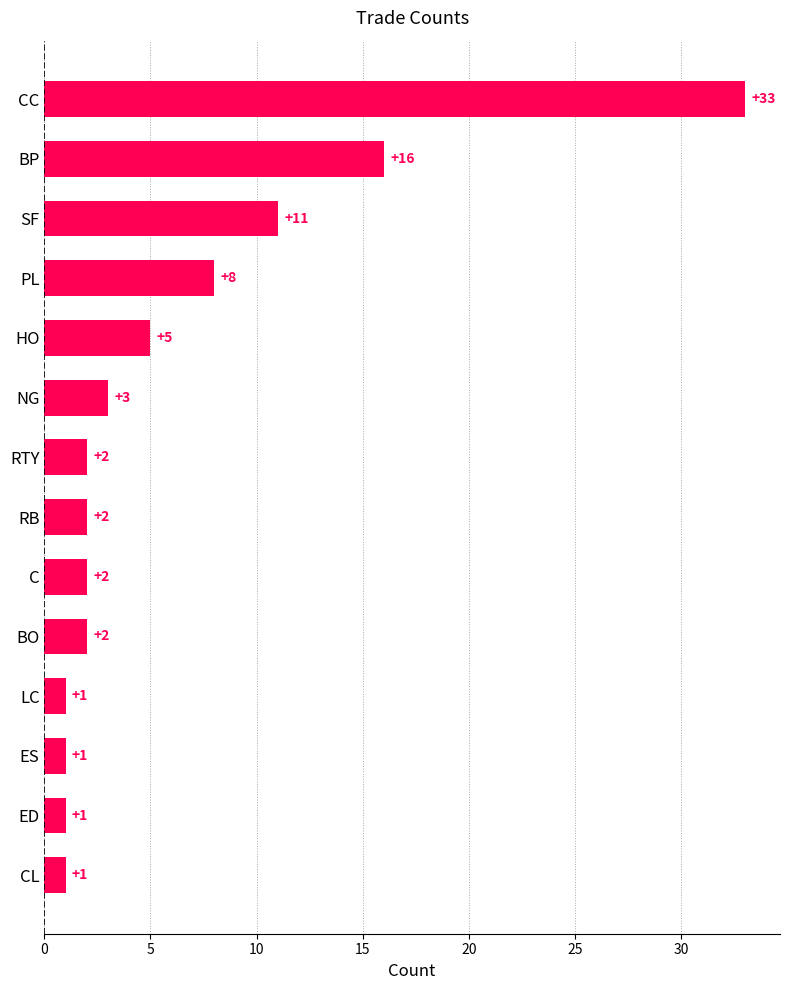

What is the sum of the values at BP and HO?

21